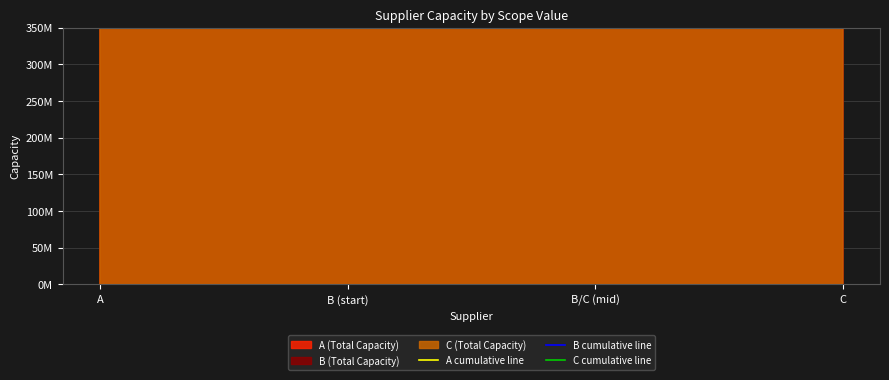

True or false: C cumulative line and A cumulative line intersect in this chart.

False